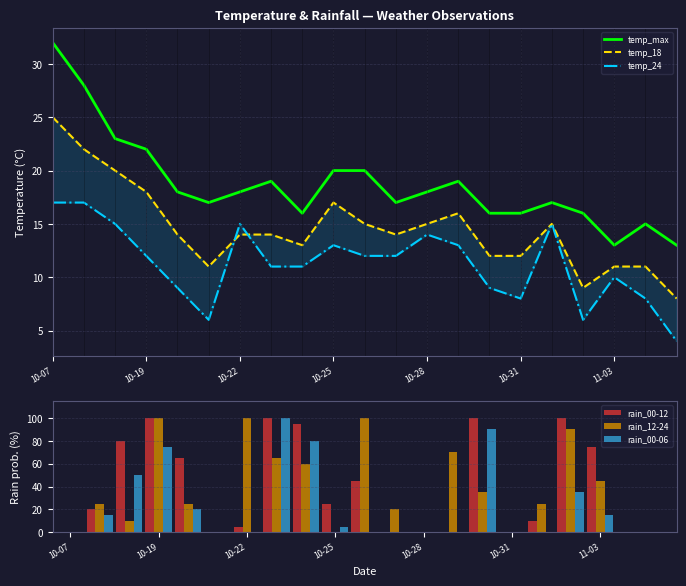

List the series in order of their peak value, lowest first.

temp_24, temp_18, temp_max, rain_00-12, rain_12-24, rain_00-06